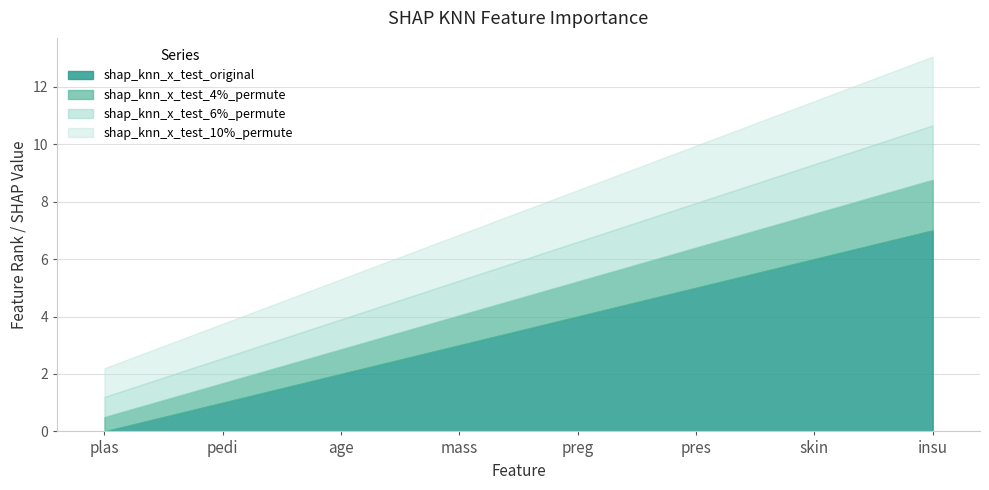

What are all the series names shown in the legend?

shap_knn_x_test_original, shap_knn_x_test_4%_permute, shap_knn_x_test_6%_permute, shap_knn_x_test_10%_permute